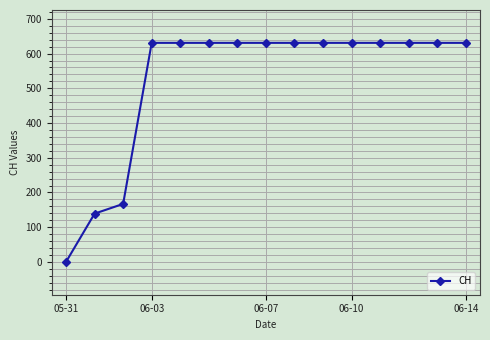

What is the value of the 13th point from the left?

631